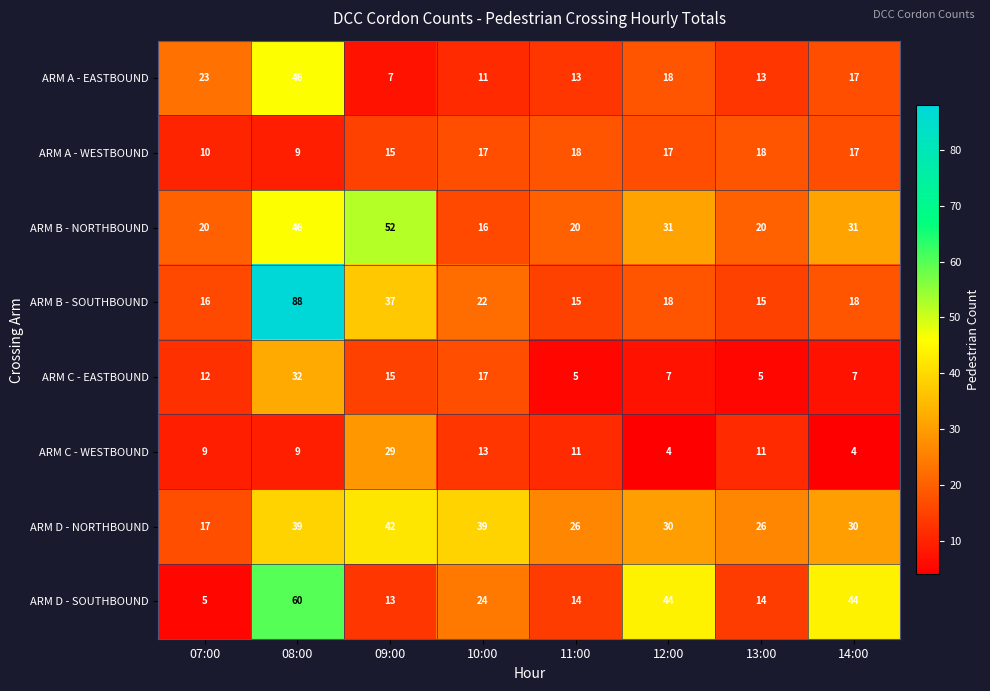

How many series are shown in this chart?

8